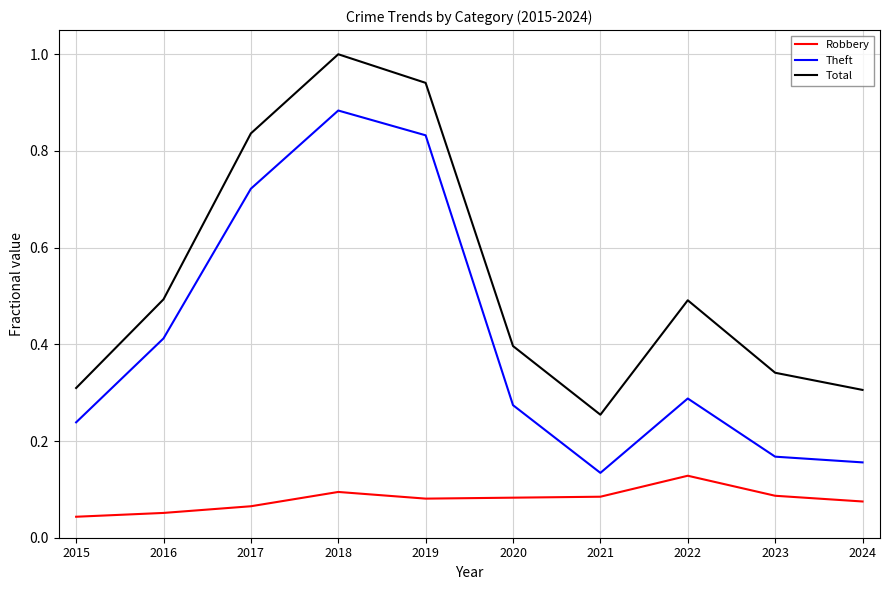

Which series has the largest range (max minus min)?

Theft